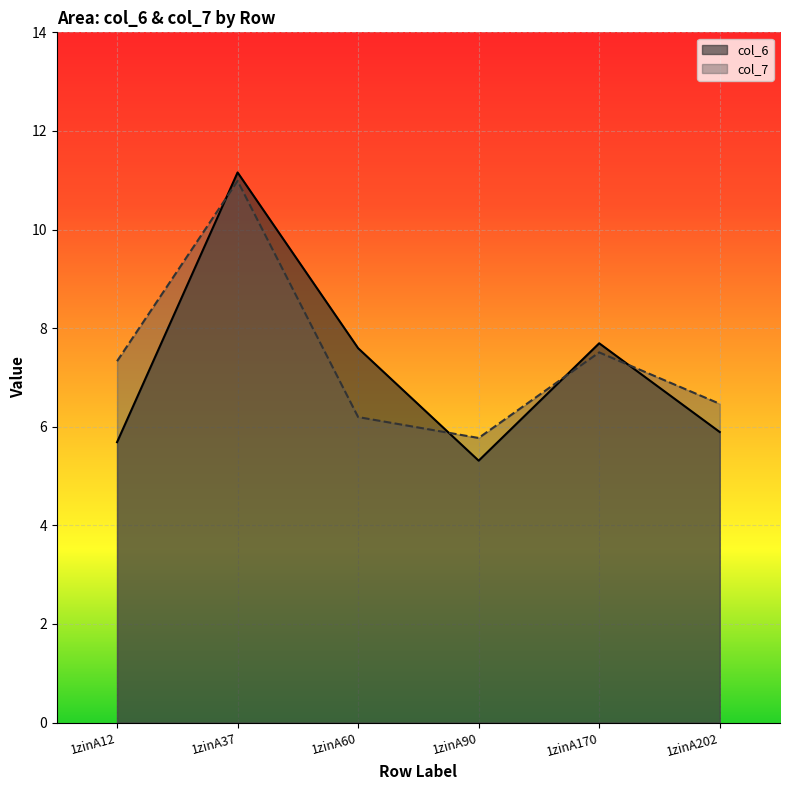

In col_6, how many points are lower than both neighbors (excluding endpoints)?

1